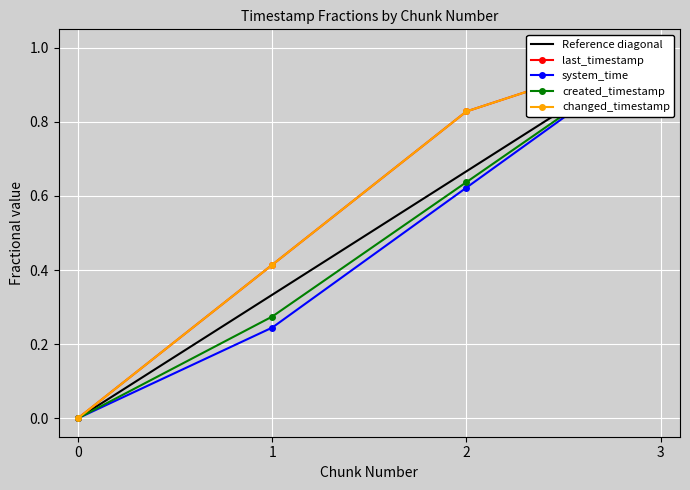

List the series in order of their peak value, highest first.

Reference diagonal, last_timestamp, system_time, created_timestamp, changed_timestamp